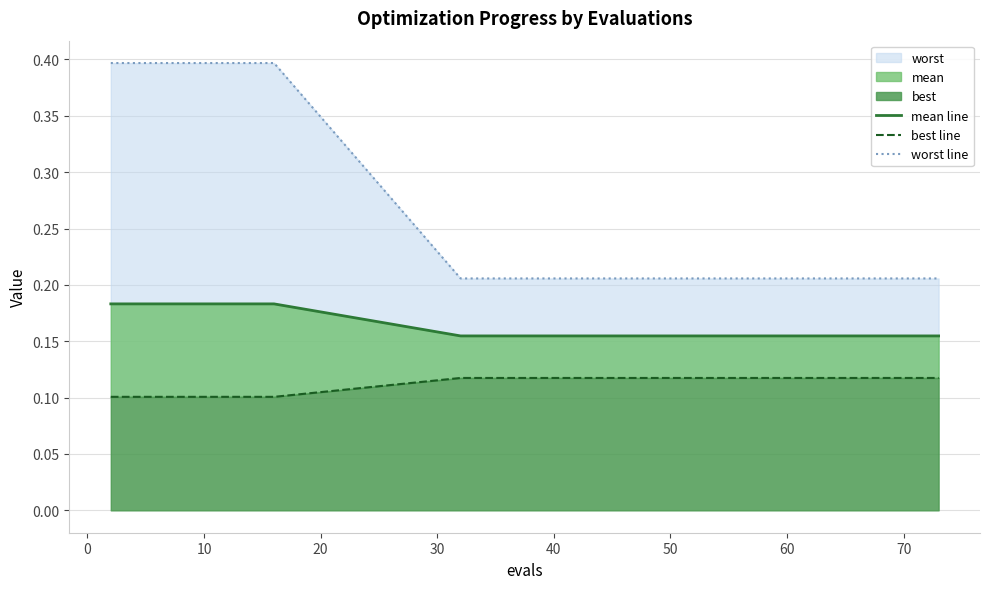

Which series has the largest total across all categories?

worst line